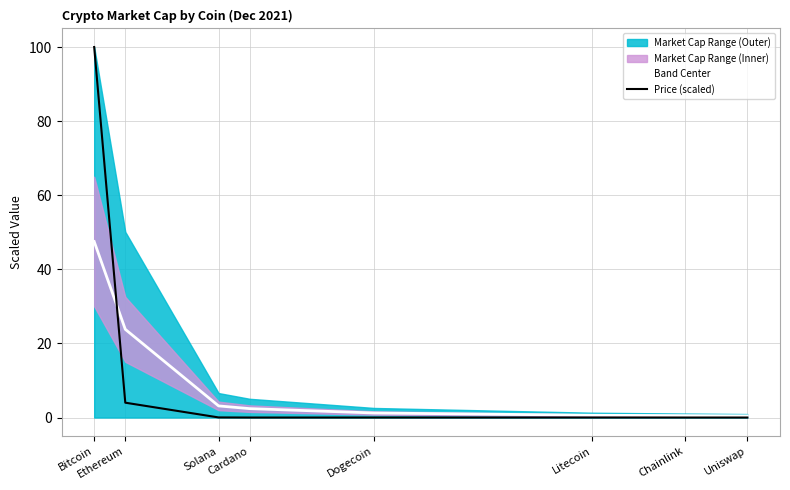

Where does the Band Center series first go above 2?

Bitcoin